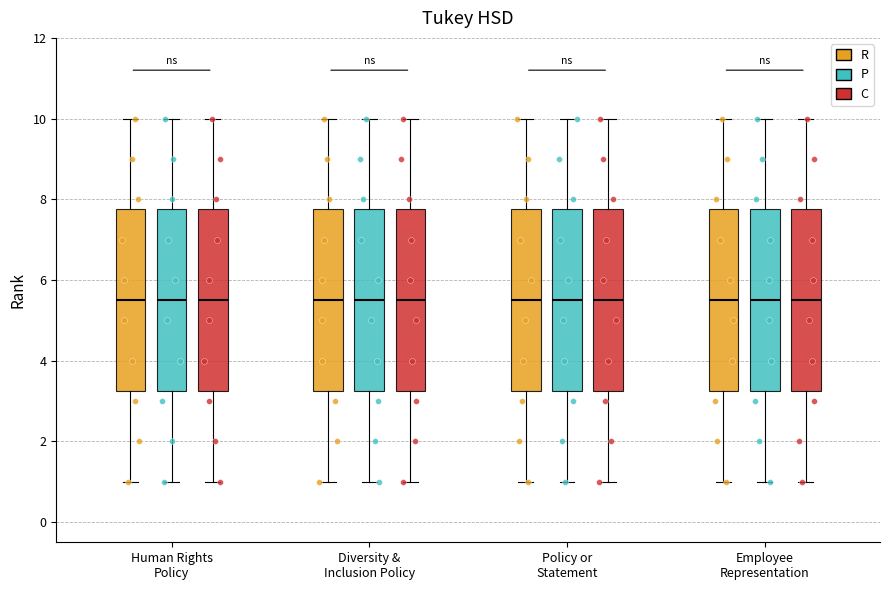

Where does the median line of the box for Human Rights Policy (C) sit on the y-axis? The values are not printed on the chart, so give them approximately, as read against the axis.

5.6